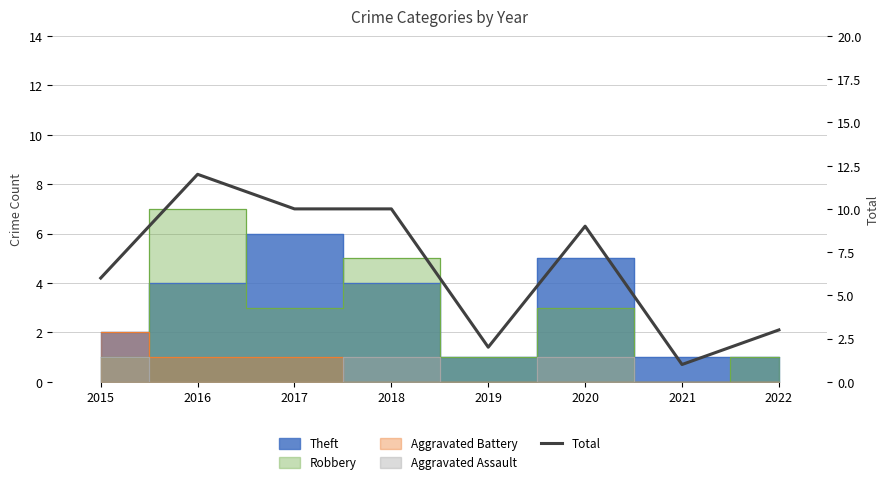

Does the chart display data point markers on the line(s)?

No